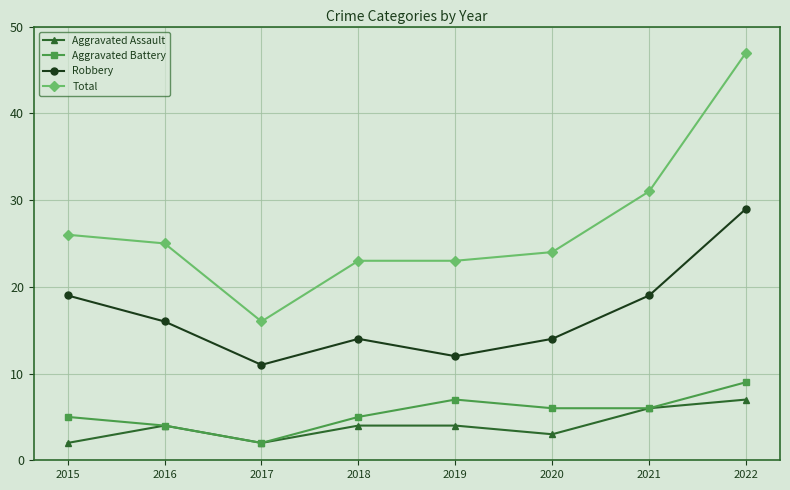

True or false: Aggravated Battery and Total intersect in this chart.

False